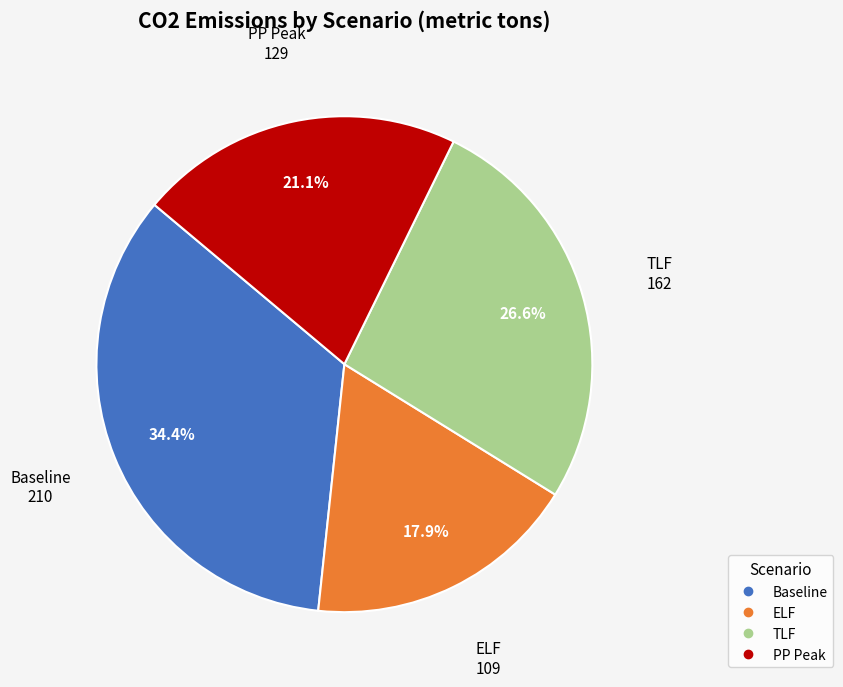

Does ELF represent more than half of the total?

No